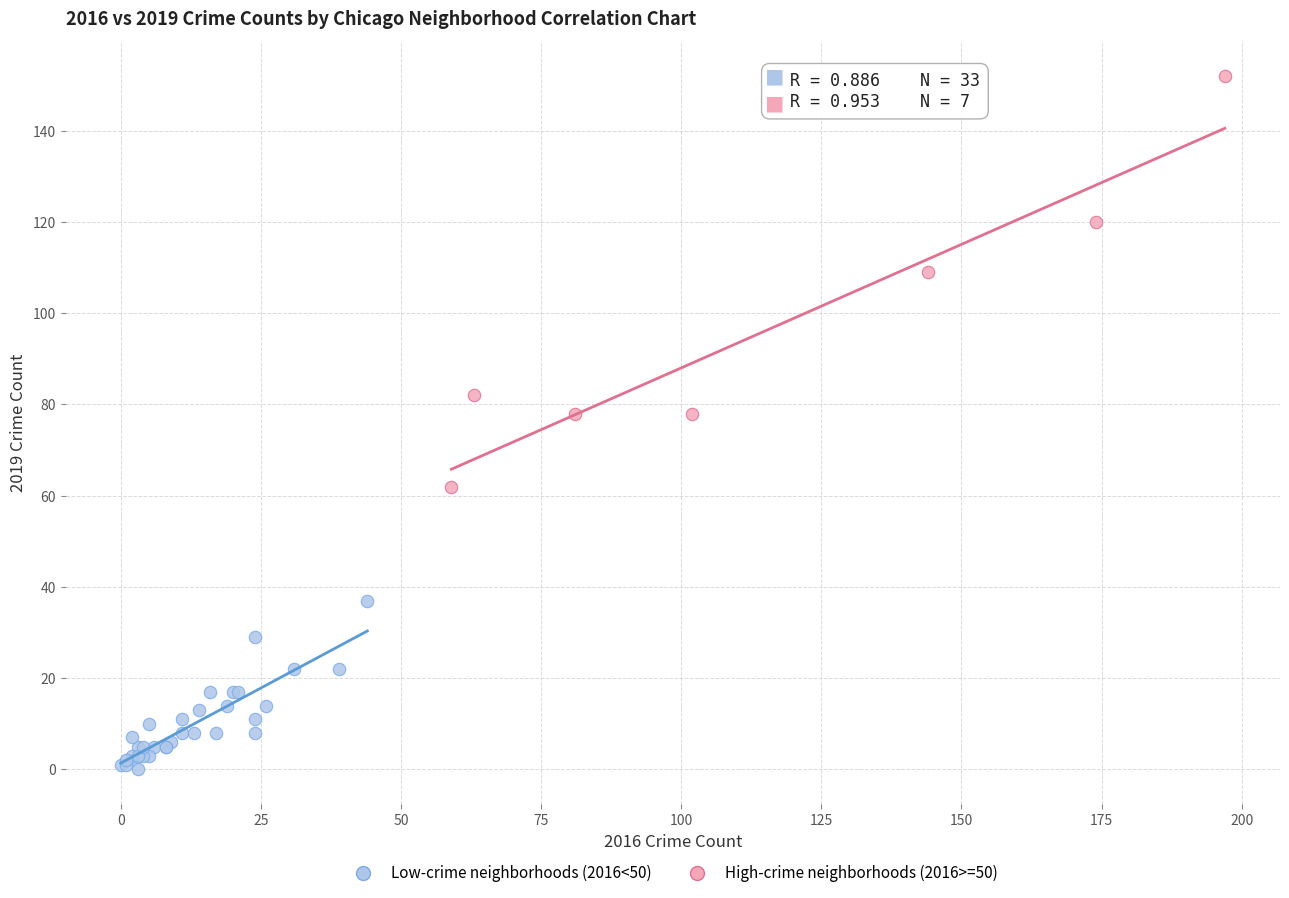

Which series reaches the maximum Y coordinate?

High-crime neighborhoods (2016>=50)